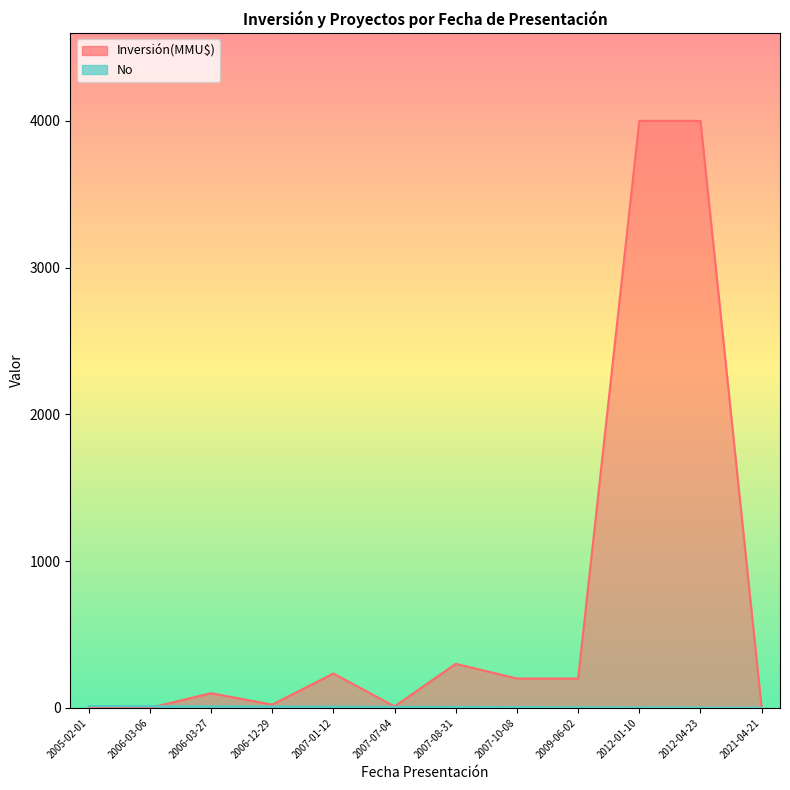

What position from the right is 2007-10-08?

5